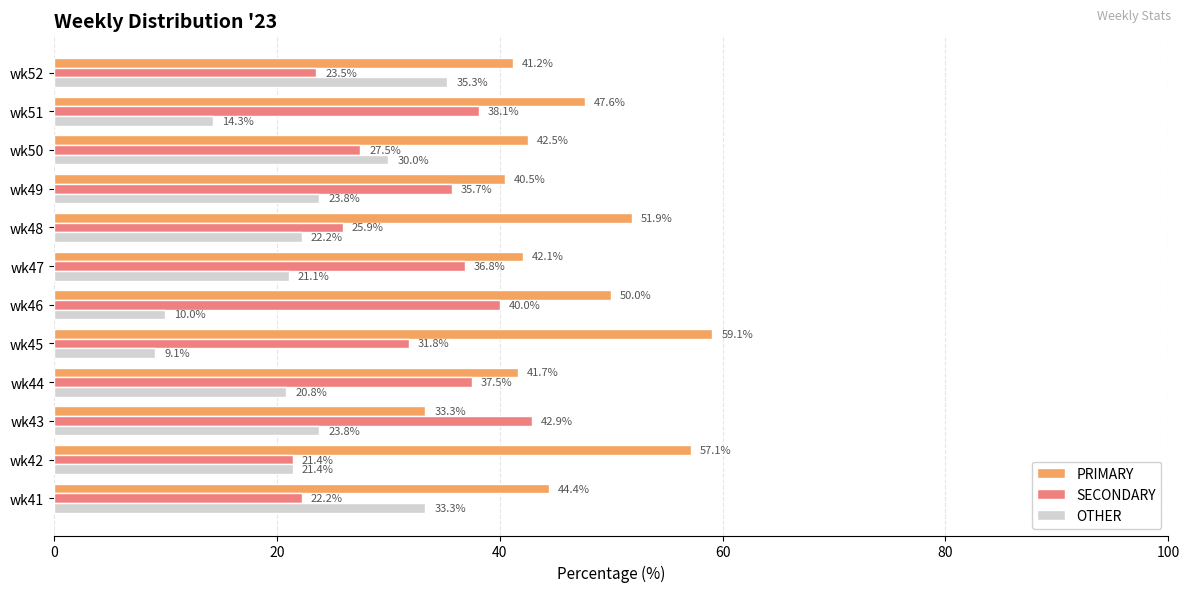

What is the difference between the OTHER values at wk45 and wk48?

13.1